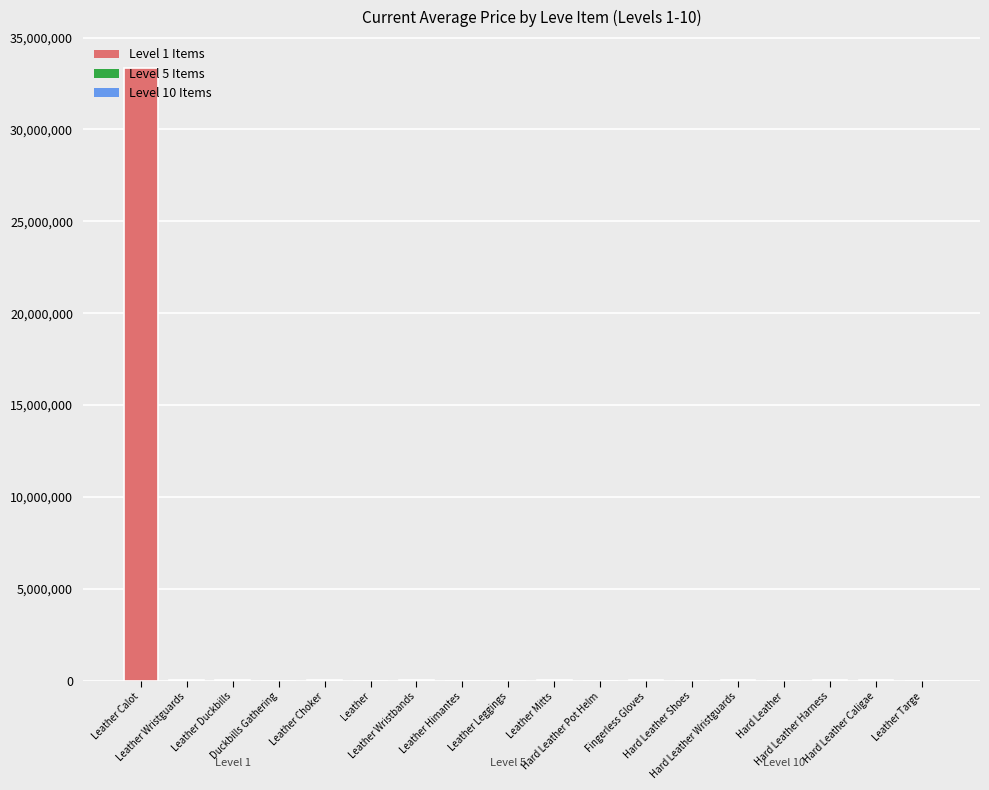

Reading left to right, list all the values displayed in this chart.

33359616	14005	23939	0	28193	3833	12028	2308	1933	25000	0	7001	0	14005	1397	12003	41998	1700